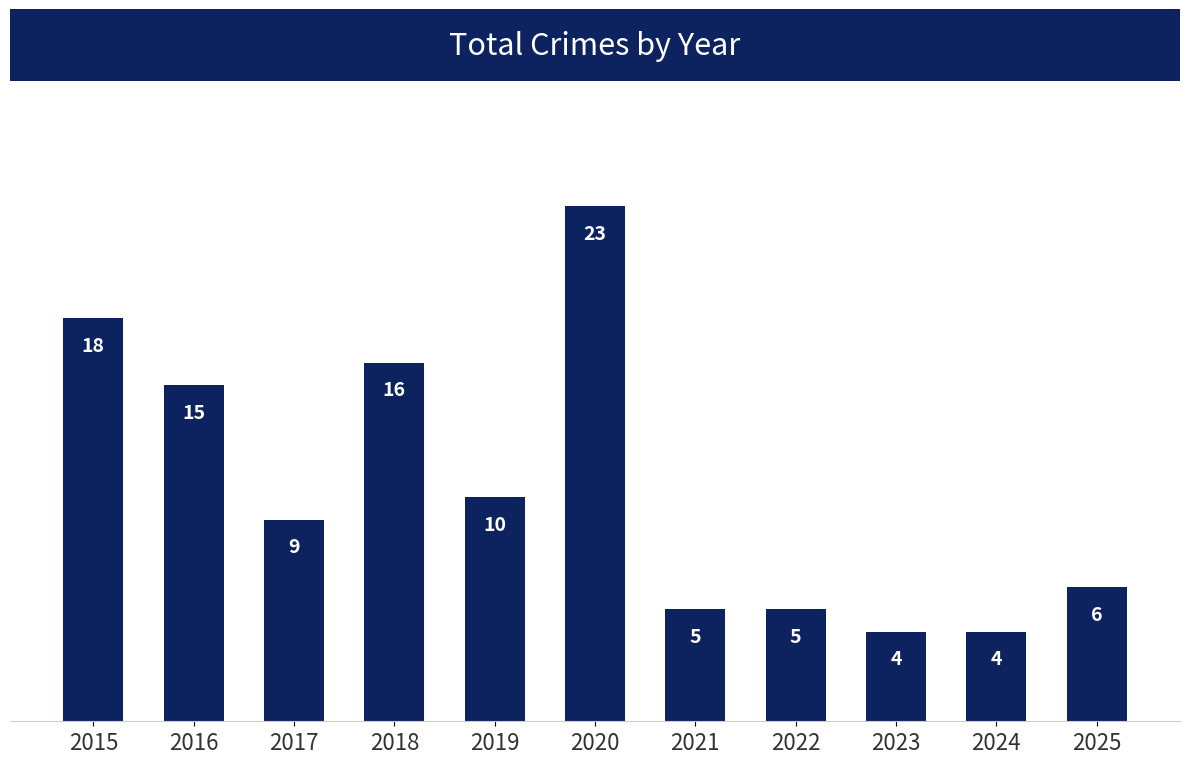

What is the ratio of the value at 2022 to the value at 2018?

0.3